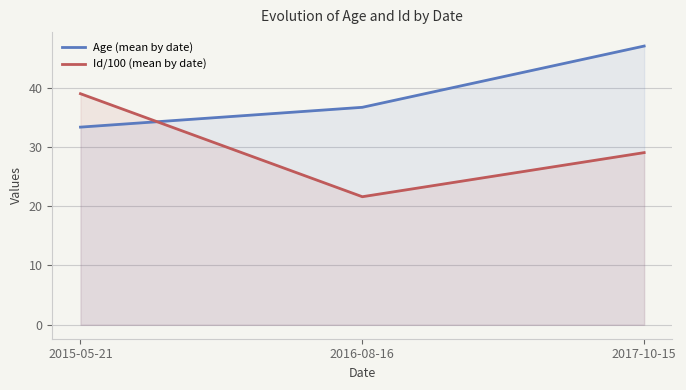

What is the difference between the highest and lowest values at 2016-08-16?

15.1